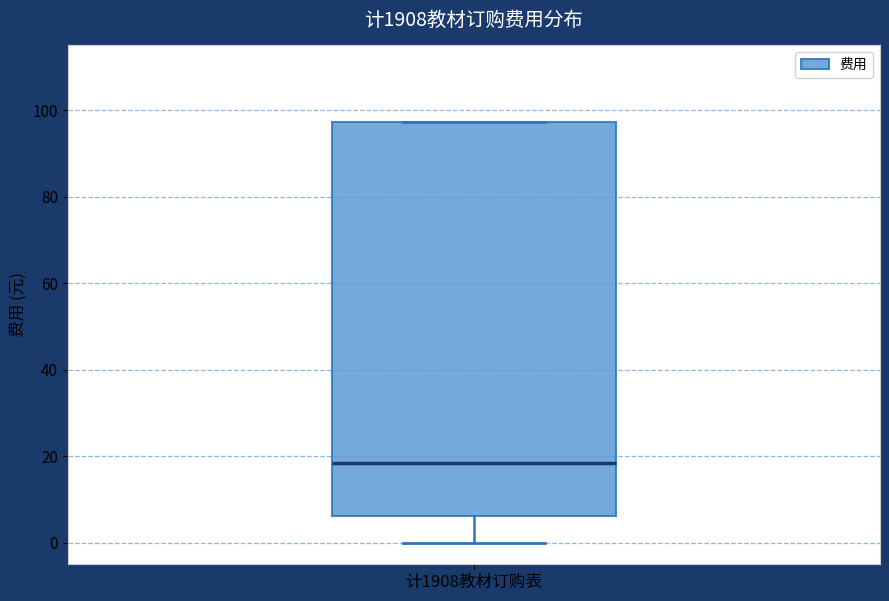

Where does the lower whisker of the box for 计1908教材订购表 end on the y-axis? The values are not printed on the chart, so give them approximately, as read against the axis.

0